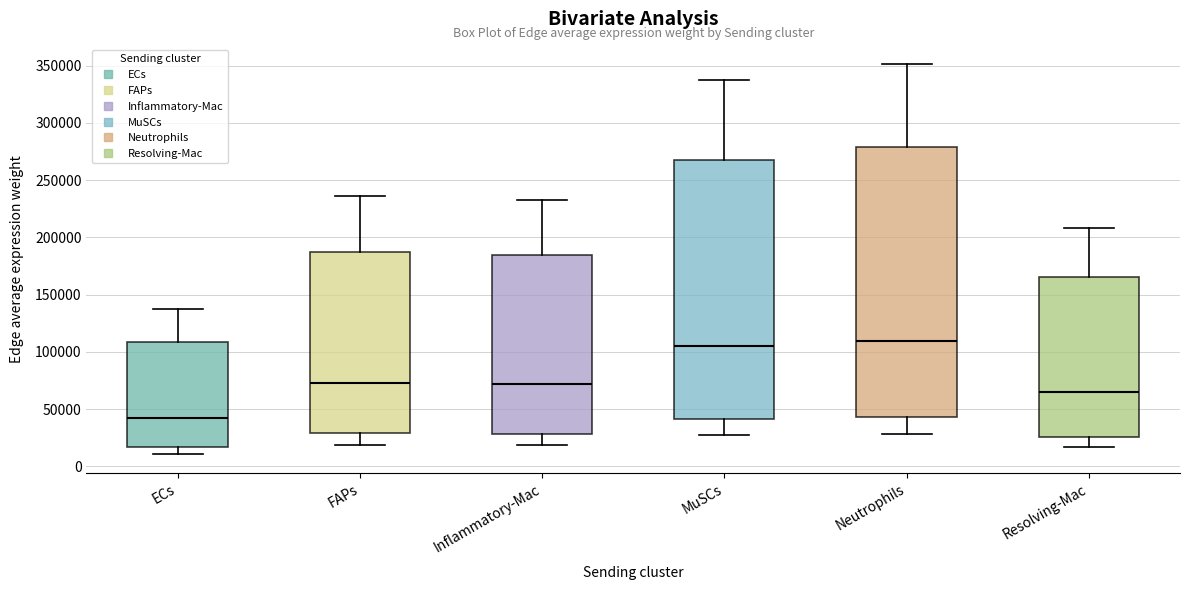

Reading left to right, transcribe this box plot: for each box, give where its median line is, the range the box spans, and where its two whiskers end, as read against the y-axis. The values are not printed on the chart, so give them approximately, as read against the axis.

ECs: median 45000, box 15000 to 110000, whiskers 10000 to 135000
FAPs: median 75000, box 30000 to 185000, whiskers 20000 to 235000
Inflammatory-Mac: median 70000, box 30000 to 185000, whiskers 20000 to 235000
MuSCs: median 105000, box 40000 to 270000, whiskers 25000 to 335000
Neutrophils: median 110000, box 45000 to 280000, whiskers 30000 to 350000
Resolving-Mac: median 65000, box 25000 to 165000, whiskers 15000 to 210000